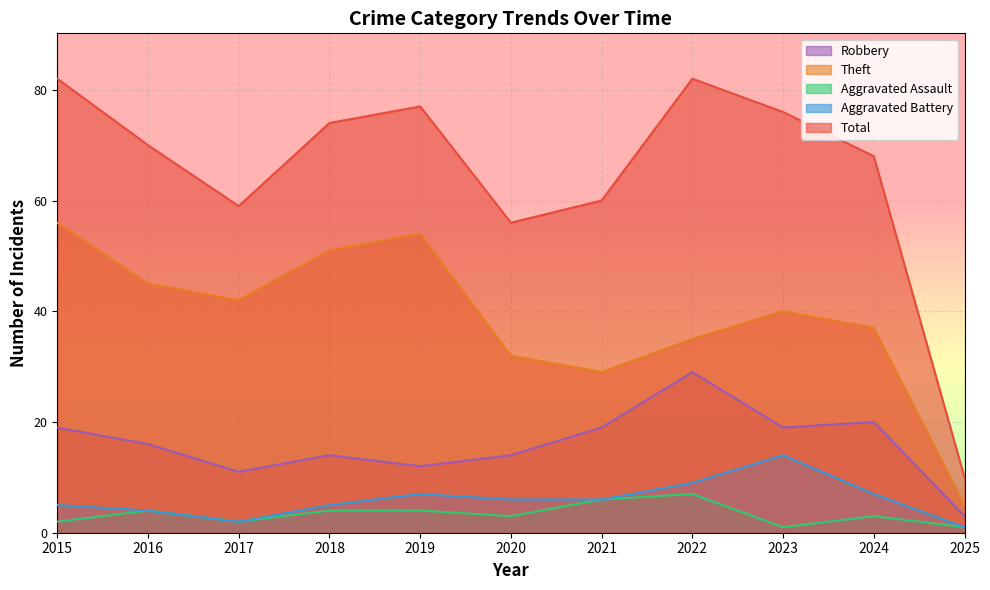

Which category has the highest value in the Robbery series?

2022